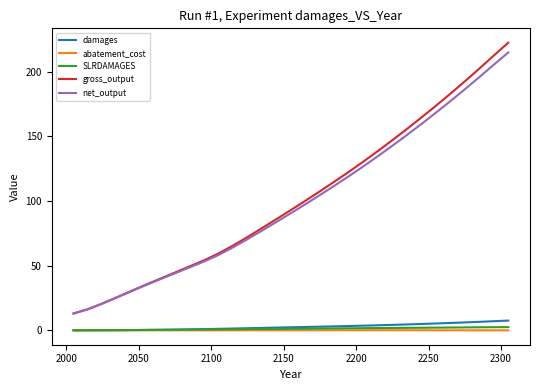

Which series has the largest total across all categories?

gross_output